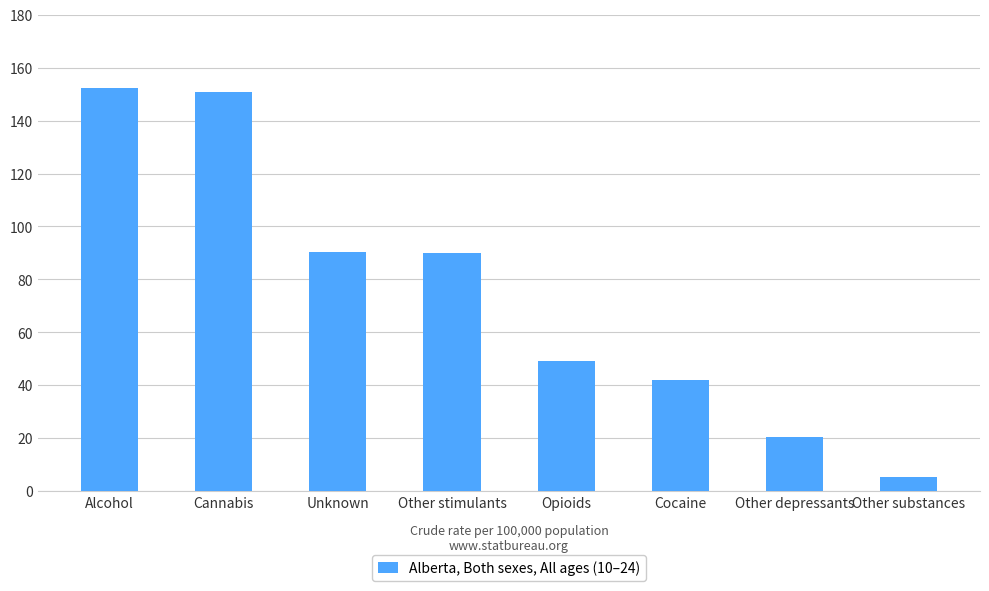

How many bars are there in total?

8